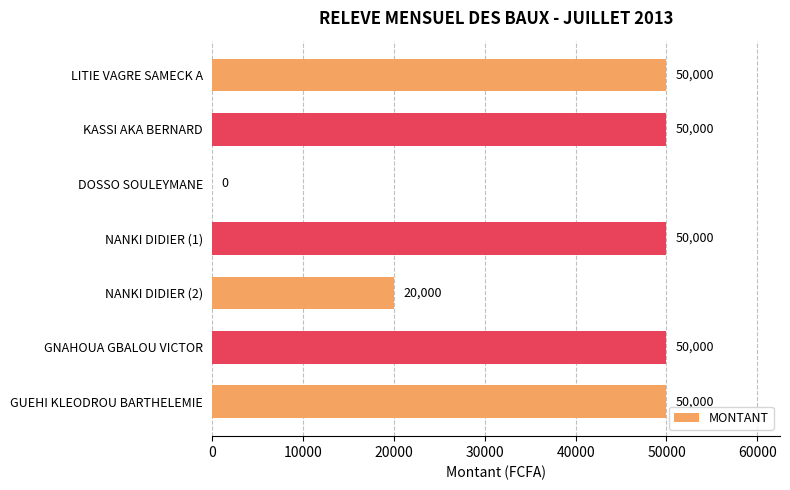

Reading top to bottom, extract all data points from this chart.

LITIE VAGRE SAMECK A=50000	KASSI AKA BERNARD=50000	DOSSO SOULEYMANE=0	NANKI DIDIER (1)=50000	NANKI DIDIER (2)=20000	GNAHOUA GBALOU VICTOR=50000	GUEHI KLEODROU BARTHELEMIE=50000